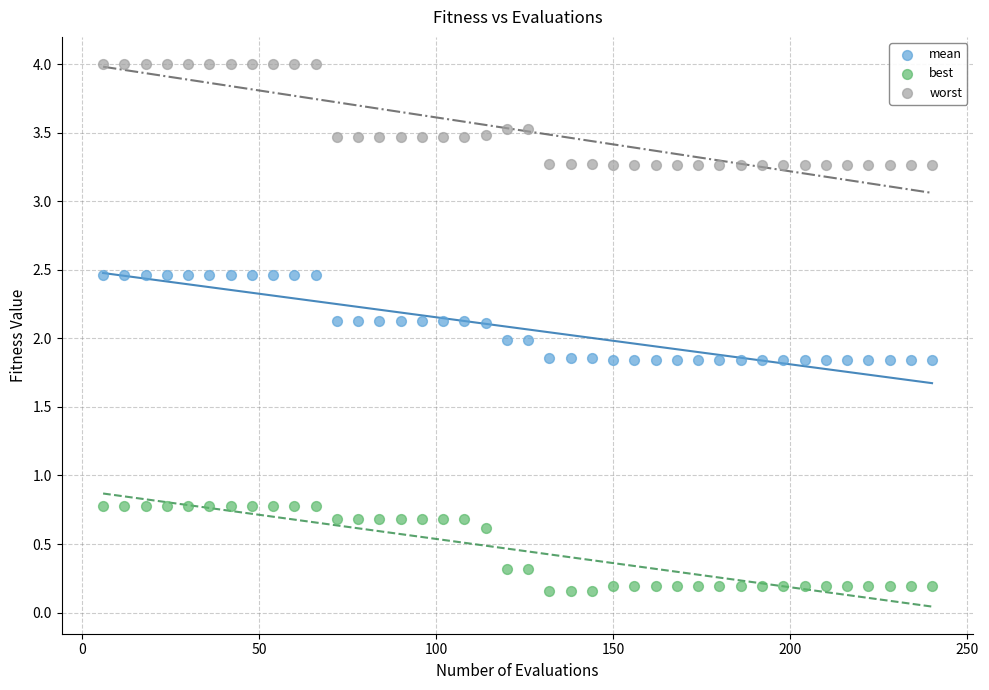

What are all the series names shown in the legend?

mean, best, worst